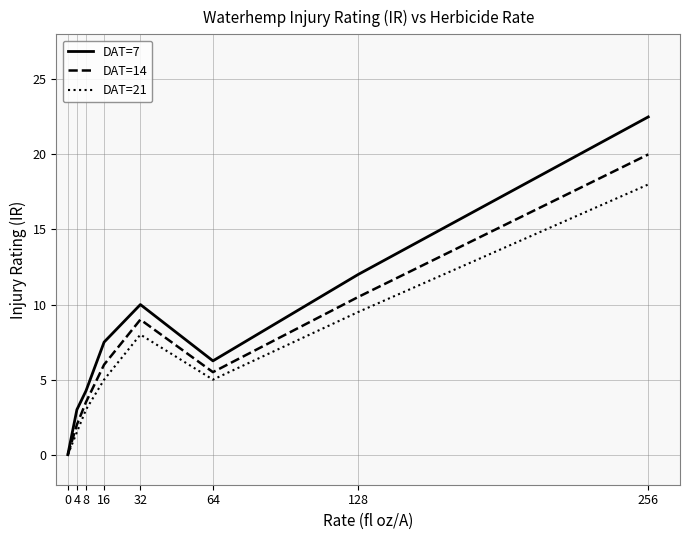

What is the sum of all DAT=21 values?

50.0